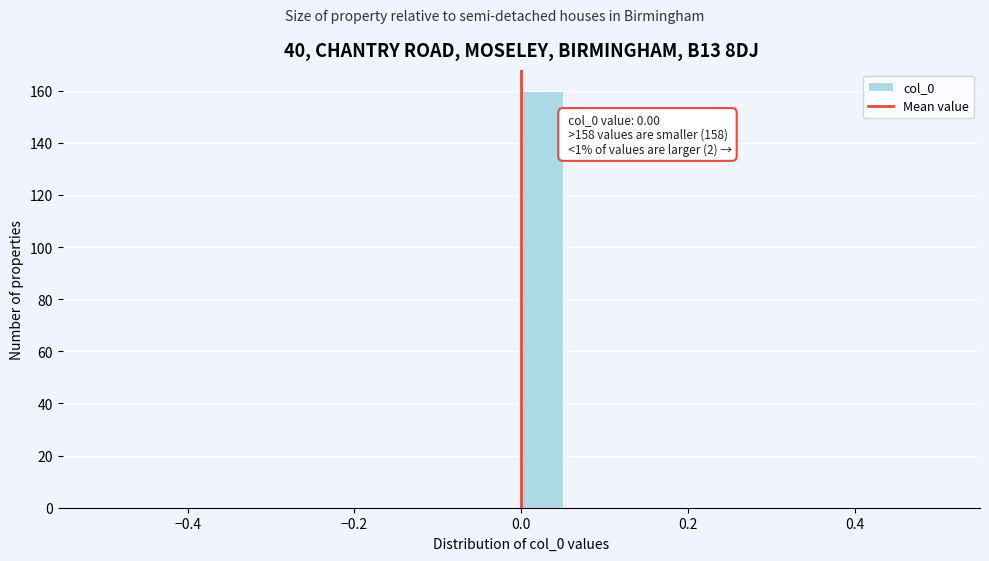

Read against the x-axis, roughly where is the centre of the tallest bar?

0.02